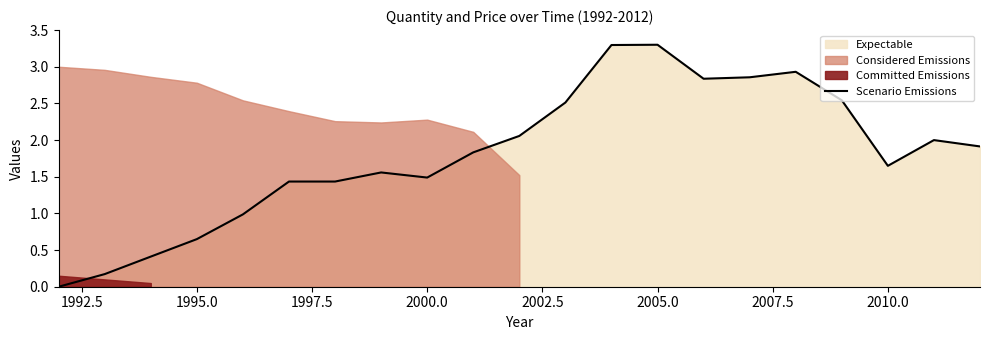

The Scenario Emissions series shows 2.9 at 2010.0. True or false?

False